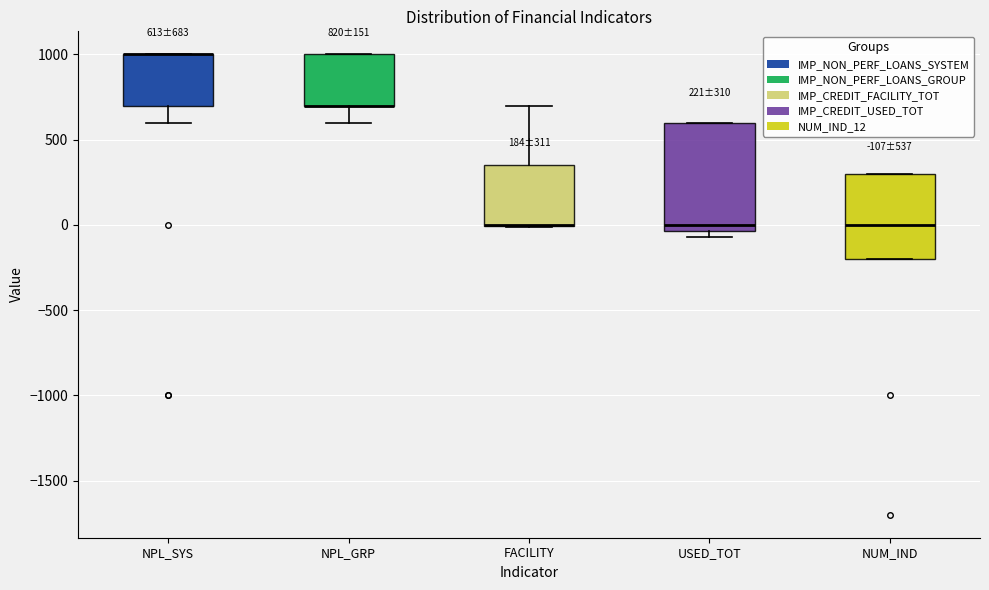

Comparing the boxes themselves (not the whiskers), which one is the tallest?

USED_TOT